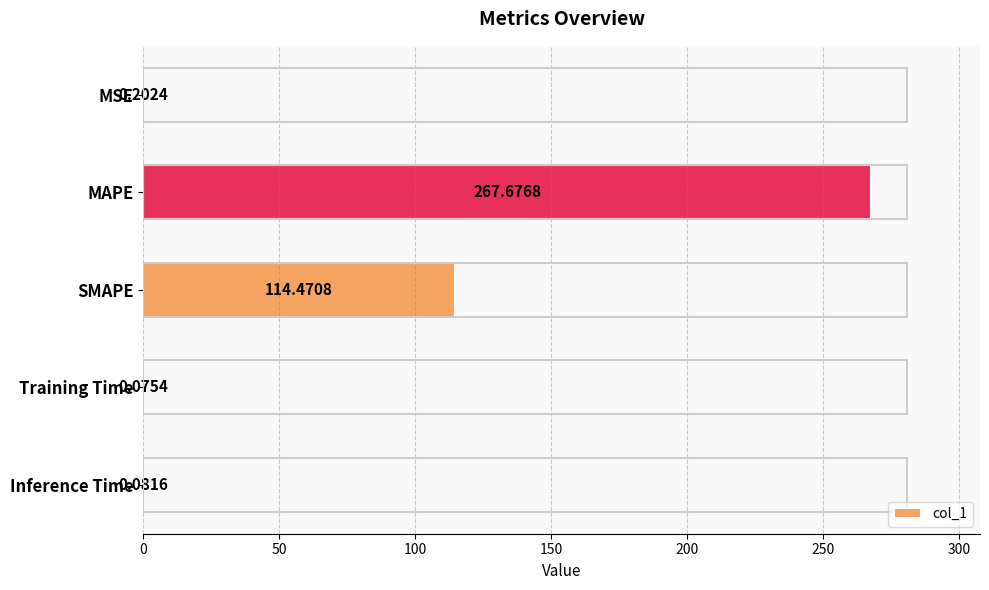

What is the sum of all values?

382.5